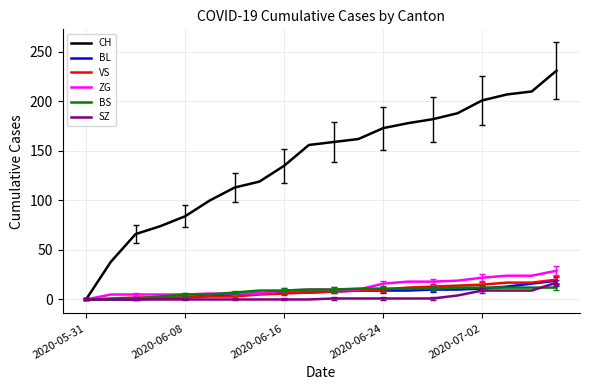

What is the sum of all ZG values?

247